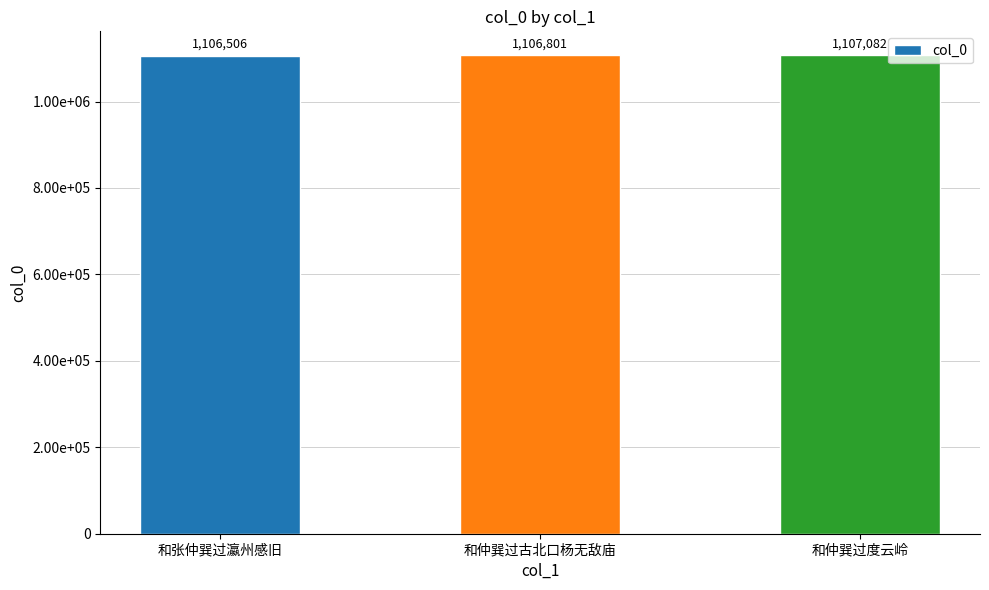

Reading right to left, extract all data points from this chart.

和仲巽过度云岭=1107082	和仲巽过古北口杨无敌庙=1106801	和张仲巽过瀛州感旧=1106506